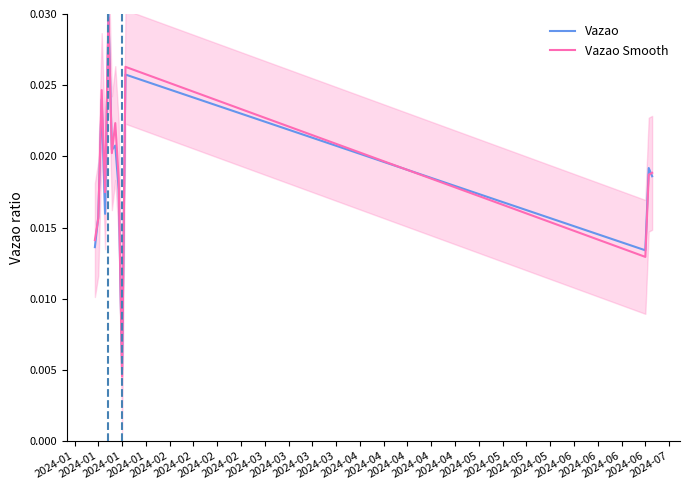

Does the chart display data point markers on the line(s)?

No